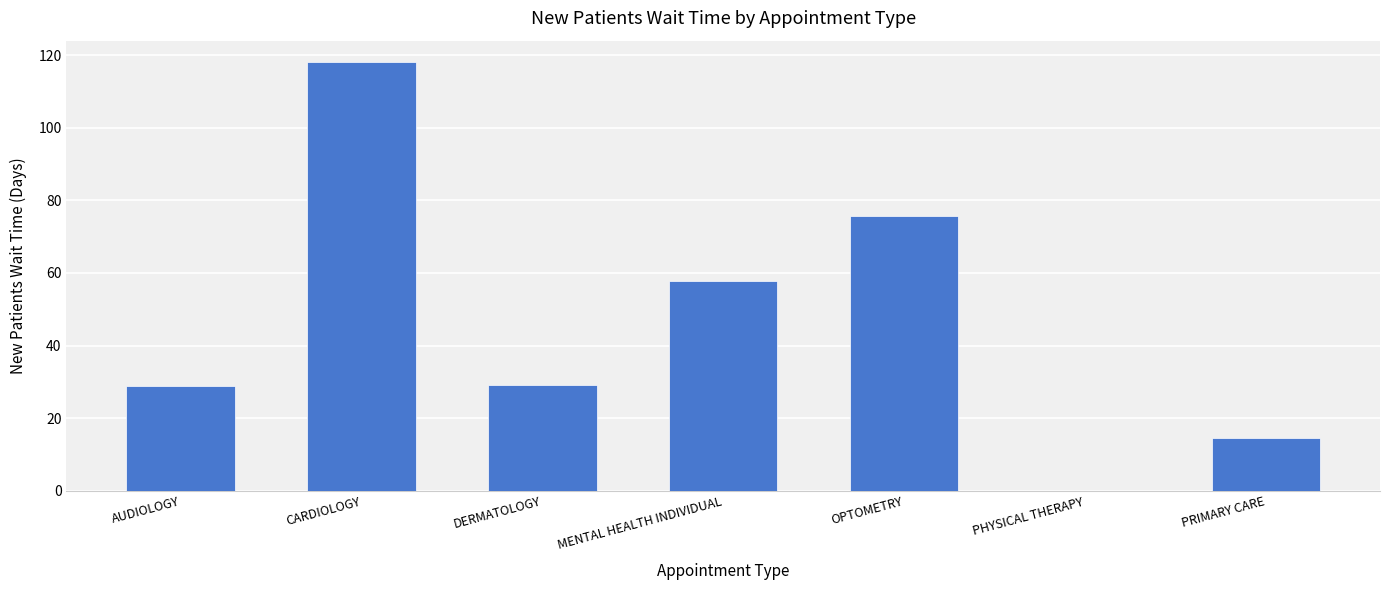

What is the sum of the values at OPTOMETRY and AUDIOLOGY?

104.6